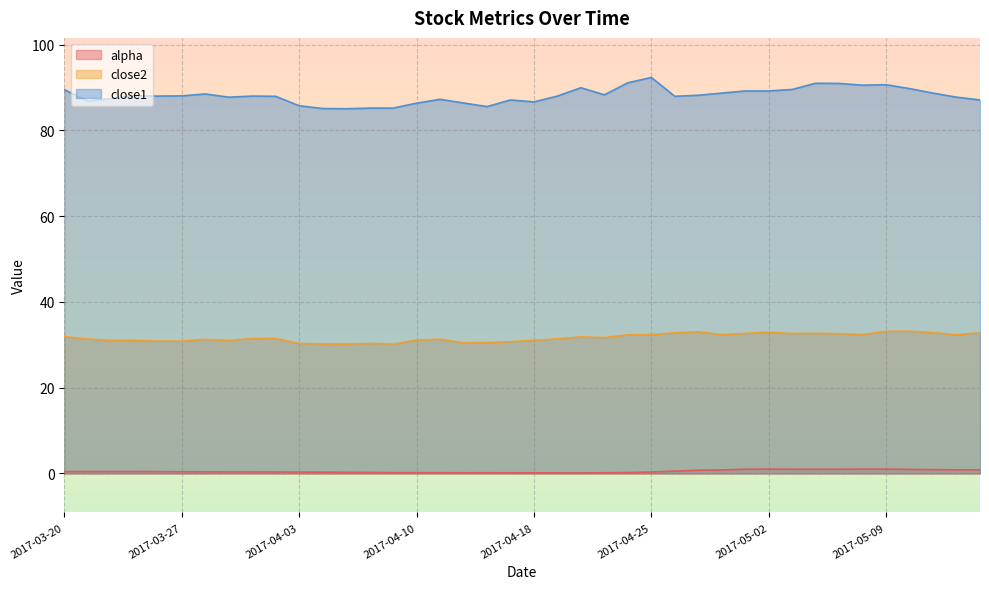

What value does the close1 series have at 2017-05-11?

88.7